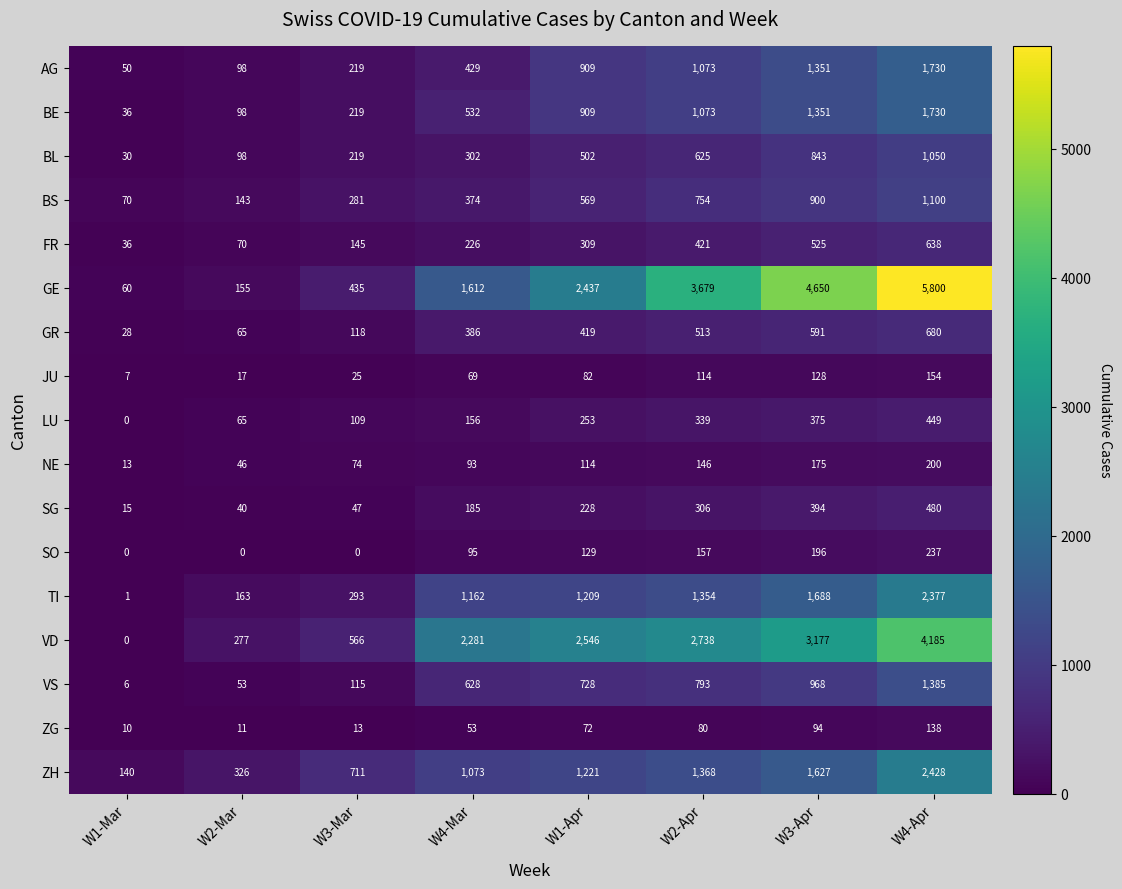

What is the difference between the GR values at W1-Apr and W4-Mar?

33